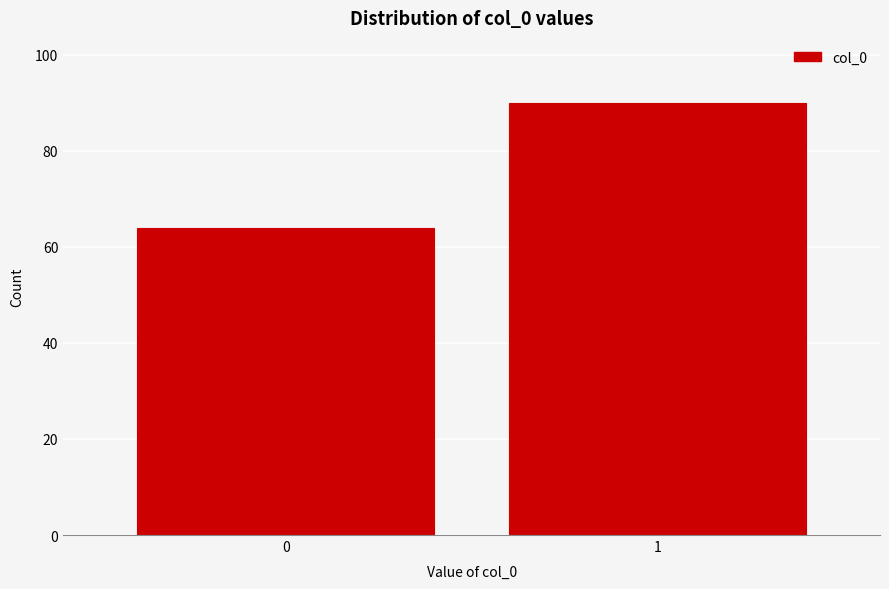

Reading left to right, extract all data points from this chart.

0=64	1=90